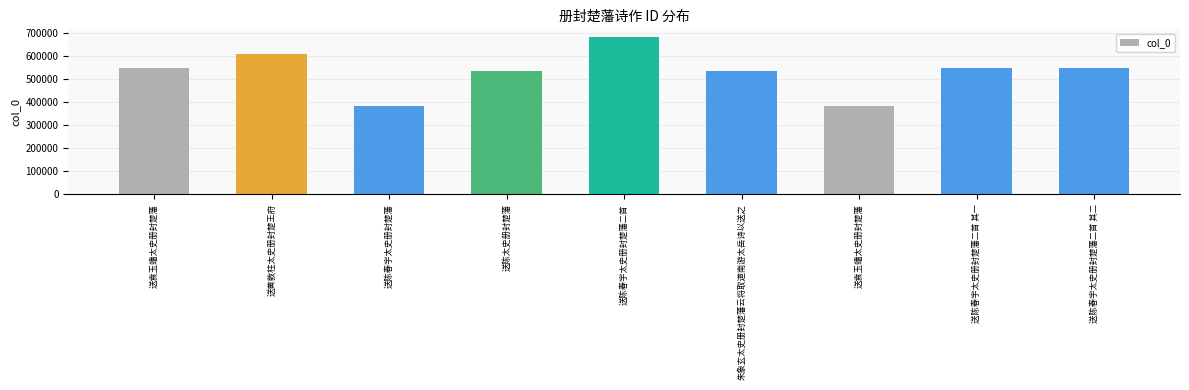

How many categories are shown in the chart?

9